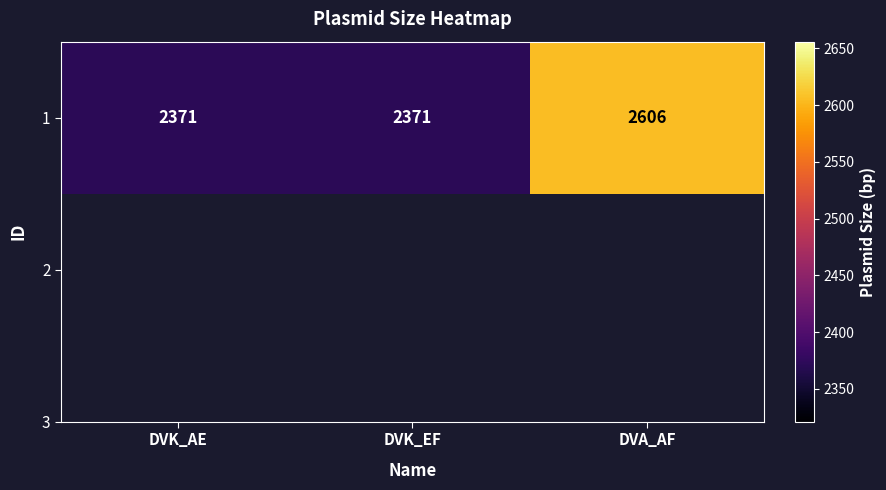

Reading left to right, extract all data points from this chart.

DVK_AE=2371	DVK_EF=2371	DVA_AF=2606